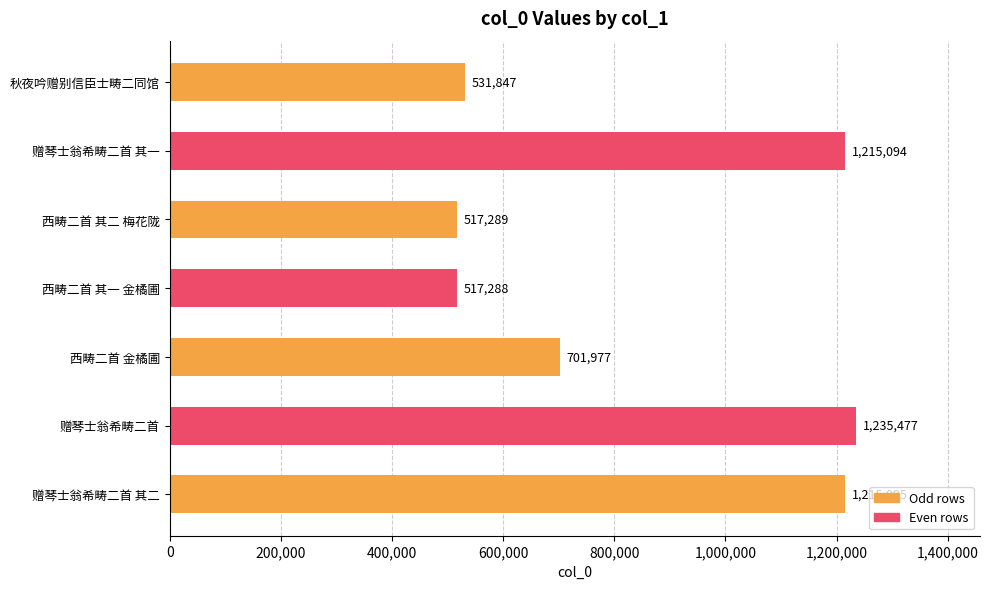

Is it true that the value at 赠琴士翁希畴二首 is 1235477?

True